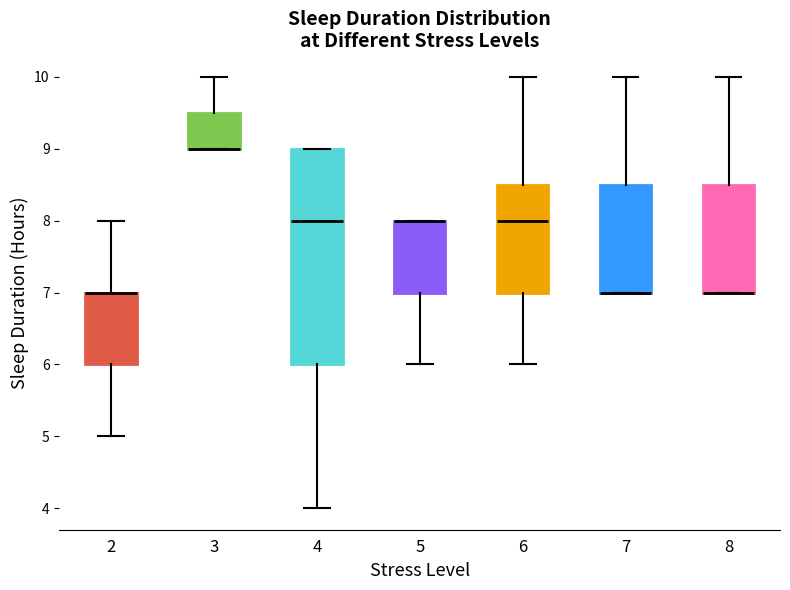

Reading left to right, read every box against the y-axis: the position of its median line, the range the box covers, and the ends of its whiskers. The values are not printed on the chart, so give them approximately, as read against the axis.

2: median 7.0 (drawn on the box's upper edge), box 6.0 to 7.0, whiskers 5.0 to 8.0
3: median 9.0 (drawn on the box's lower edge), box 9.0 to 9.5, whiskers 9.0 to 10.0
4: median 8.0, box 6.0 to 9.0, whiskers 4.0 to 9.0
5: median 8.0 (drawn on the box's upper edge), box 7.0 to 8.0, whiskers 6.0 to 8.0
6: median 8.0, box 7.0 to 8.5, whiskers 6.0 to 10.0
7: median 7.0 (drawn on the box's lower edge), box 7.0 to 8.5, whiskers 7.0 to 10.0
8: median 7.0 (drawn on the box's lower edge), box 7.0 to 8.5, whiskers 7.0 to 10.0